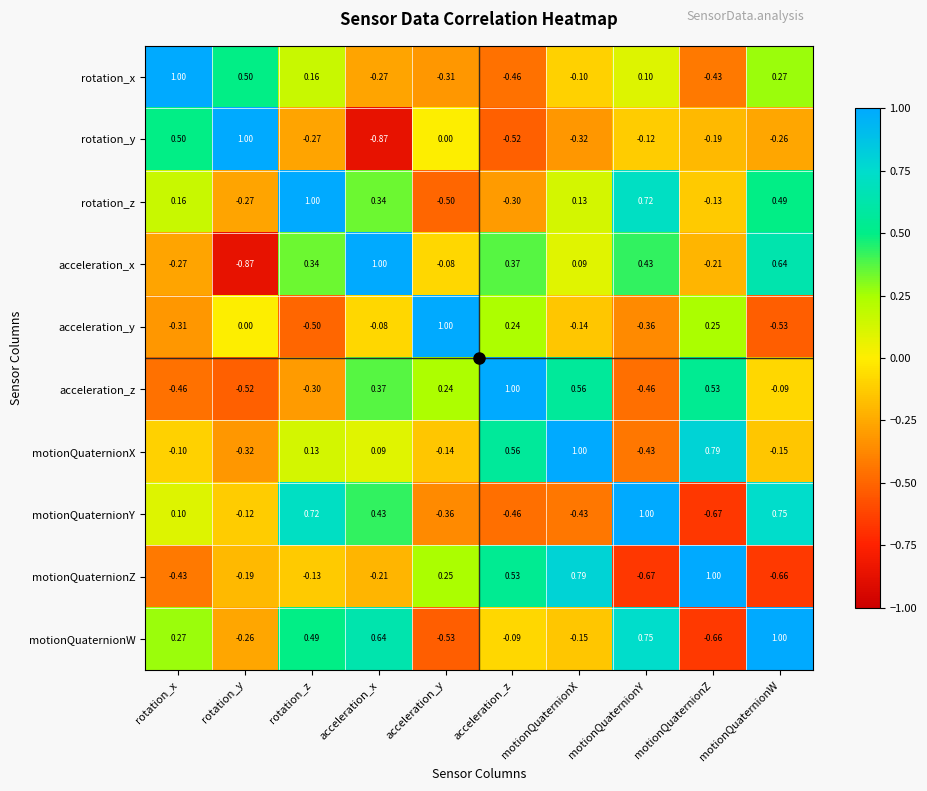

At acceleration_x, list the series in order from largest to smallest.

acceleration_x, motionQuaternionW, motionQuaternionY, acceleration_z, rotation_z, motionQuaternionX, acceleration_y, motionQuaternionZ, rotation_x, rotation_y